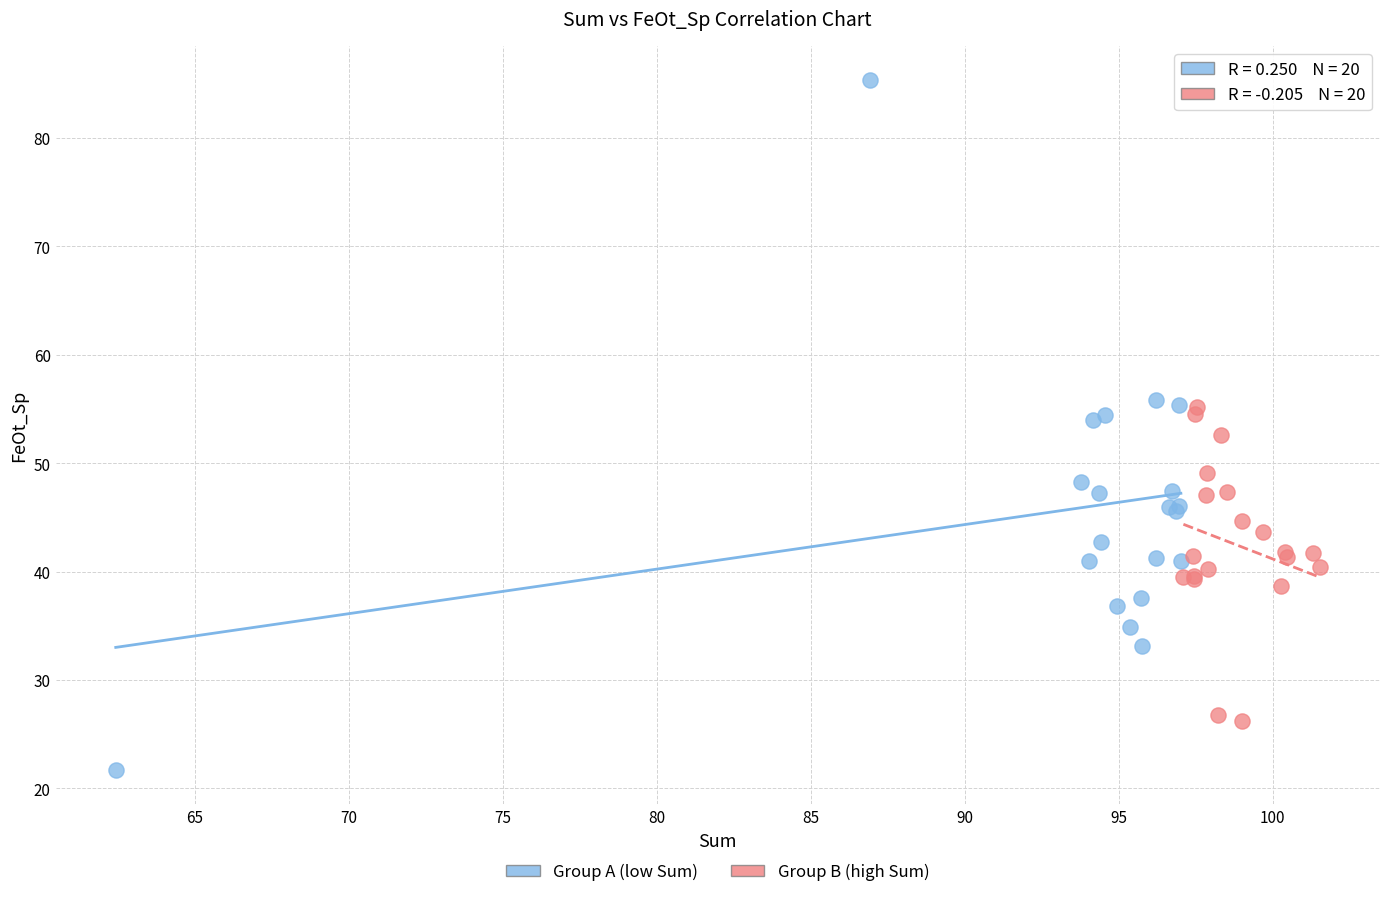

Which series reaches the minimum Y coordinate?

Group A (low Sum)